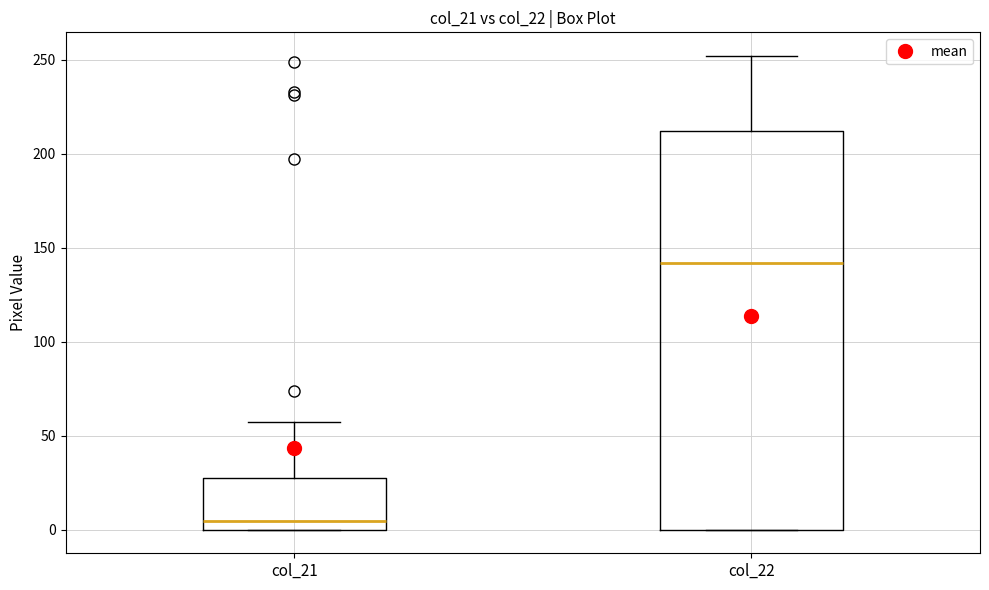

Which box's median line is the lowest?

col_21